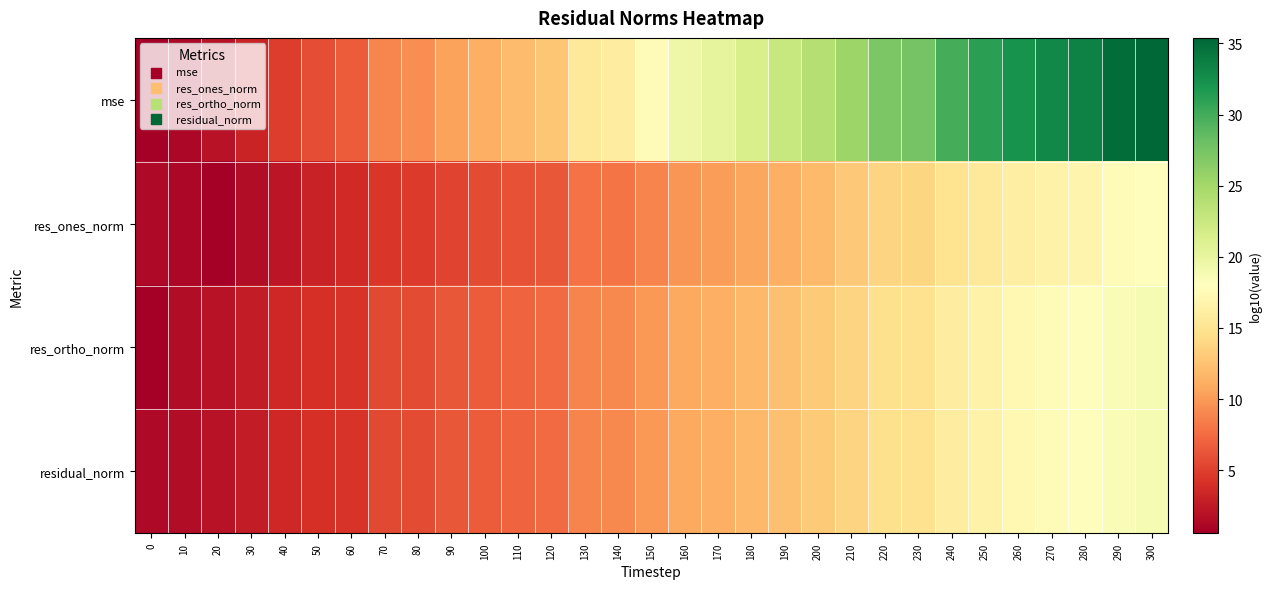

Rank the series by their maximum value, from lowest to highest.

res_ones_norm, res_ortho_norm, residual_norm, mse